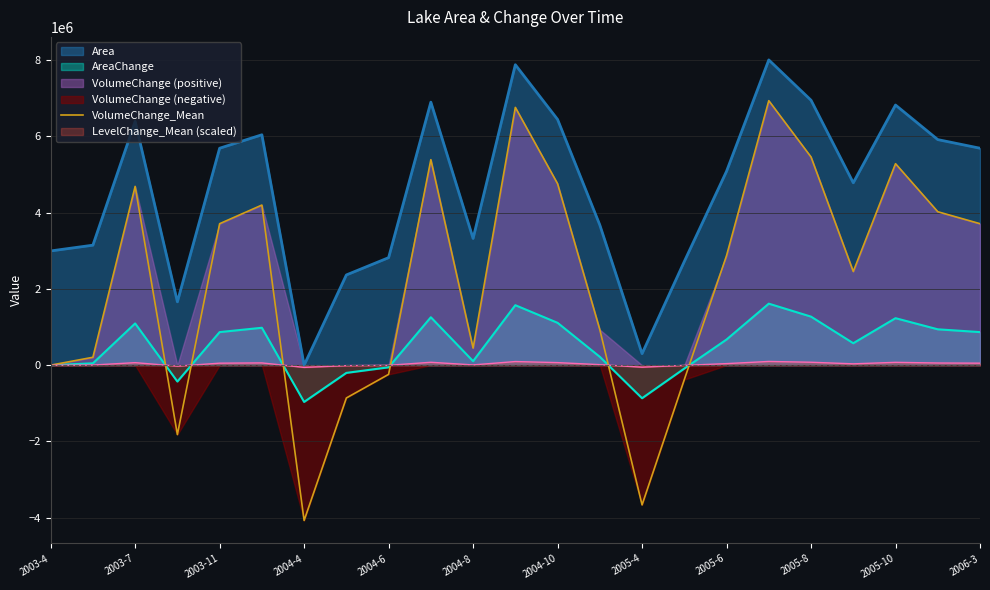

Is the value of LevelChange_Mean (scaled) at 2003-4 greater than the value of VolumeChange_Mean at 2004-8?

No